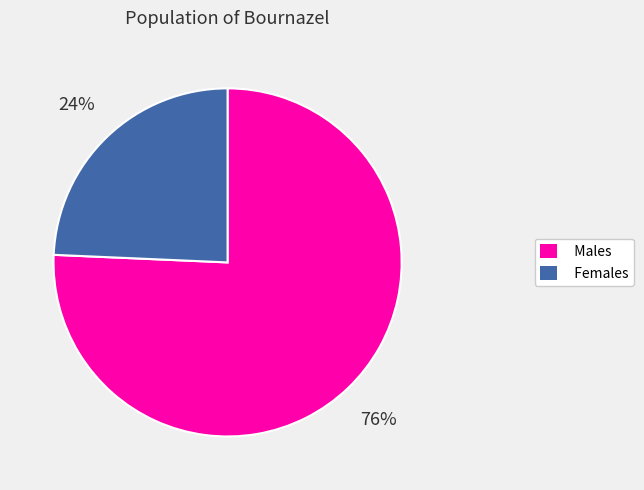

Count the number of slices in the pie.

2